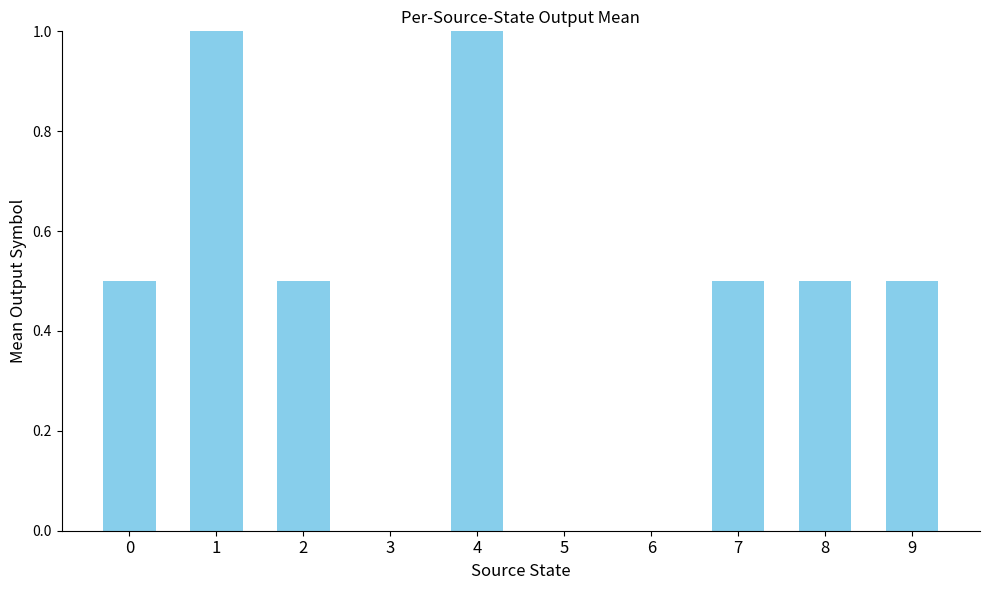

Reading left to right, transcribe all the data shown in this chart.

0.5	1.0	0.5	0.0	1.0	0.0	0.0	0.5	0.5	0.5